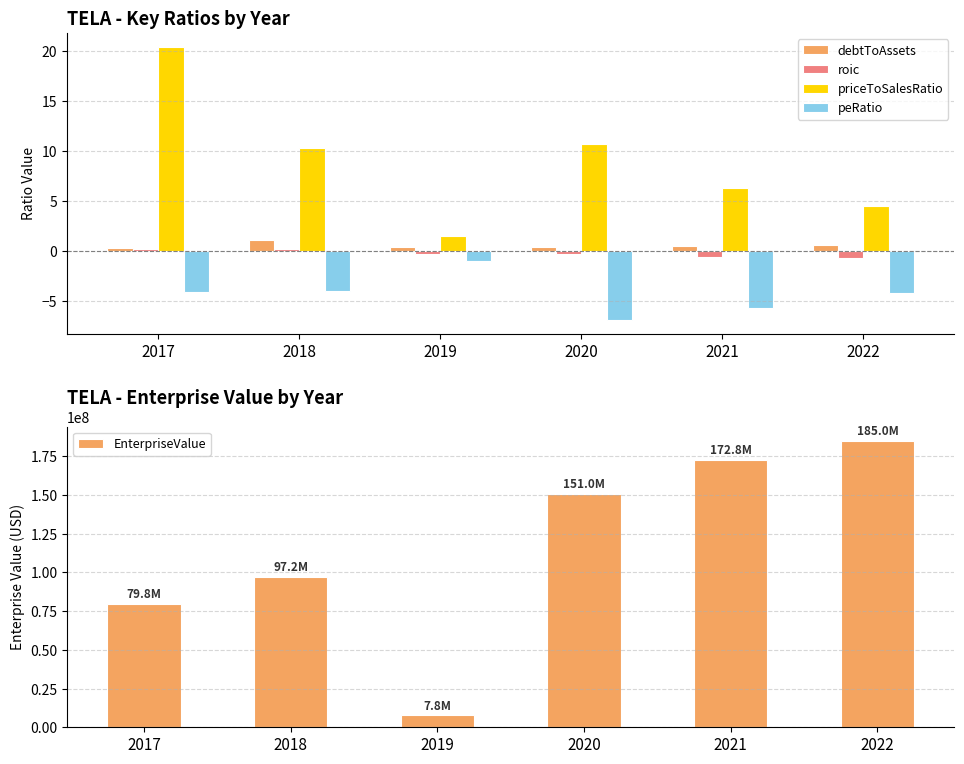

Is it true that peRatio equals -4.1 at 2020?

False